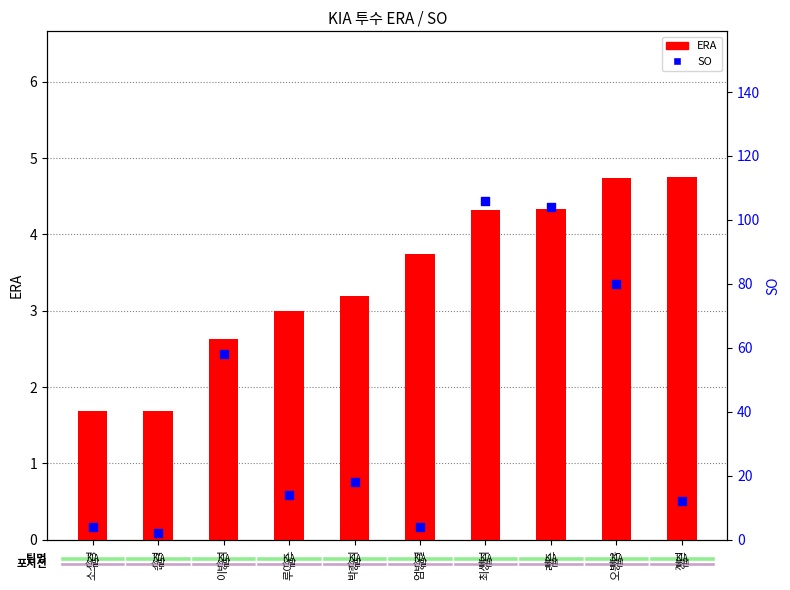

What are all the series names shown in the legend?

ERA, SO